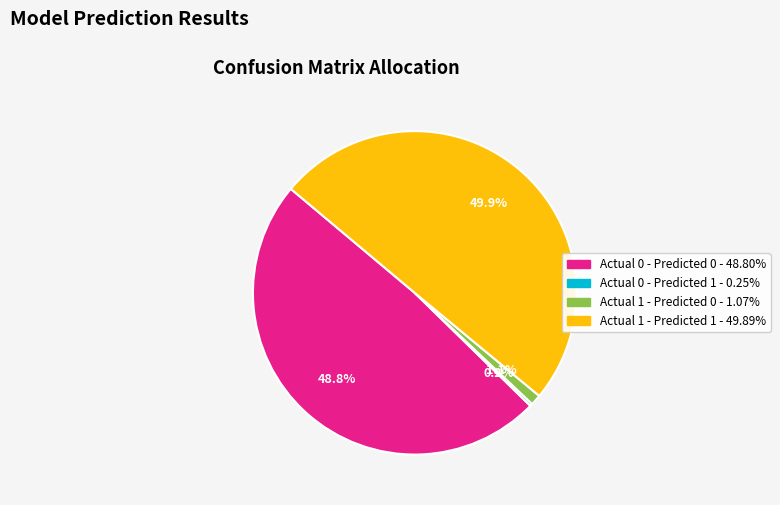

Does Actual 1 - Predicted 0 represent more than half of the total?

No